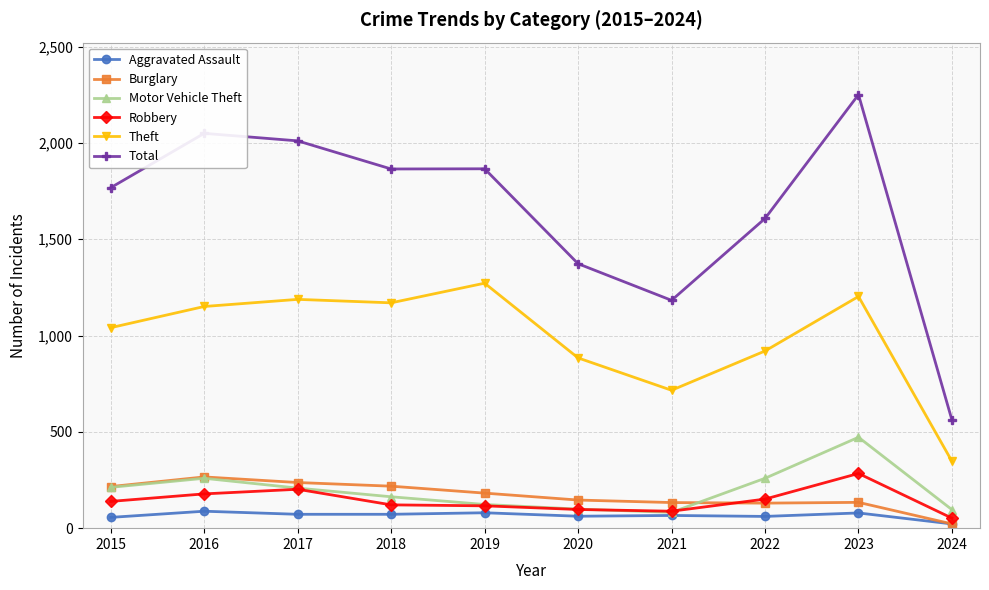

True or false: Burglary and Theft intersect in this chart.

False